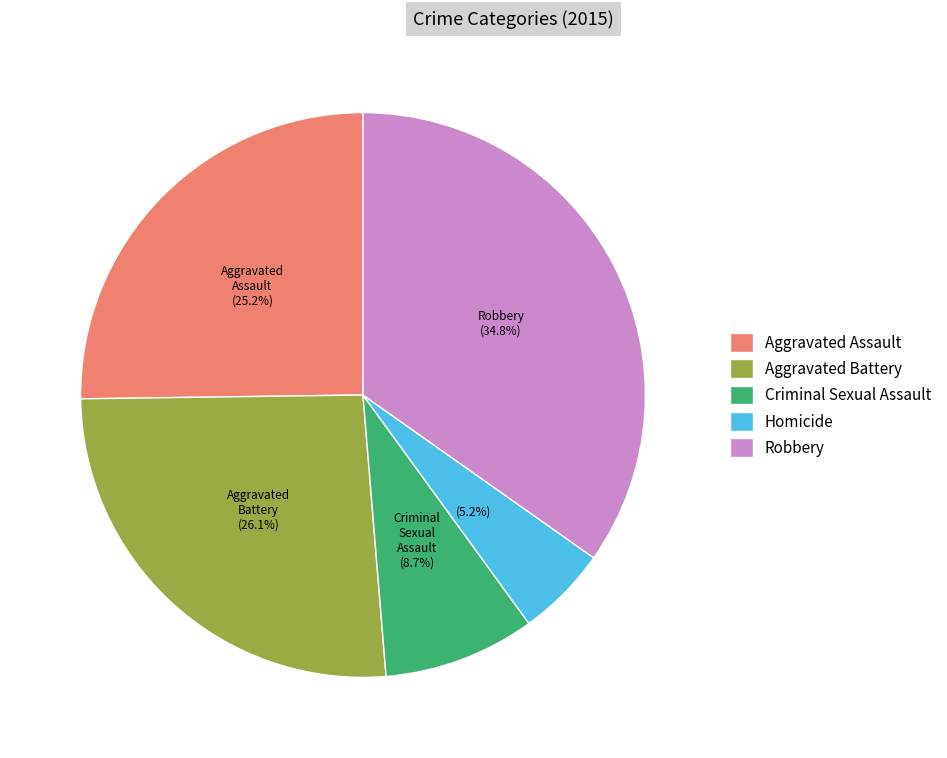

Is it true that Criminal Sexual Assault is 14% of the pie?

False